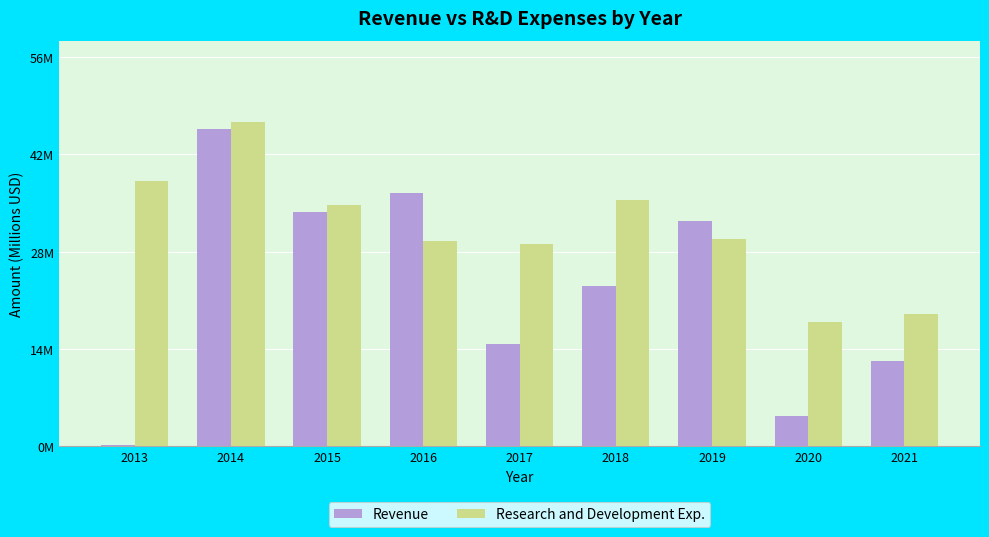

What is the value of the Revenue bar at the 3rd from the left?

33.6